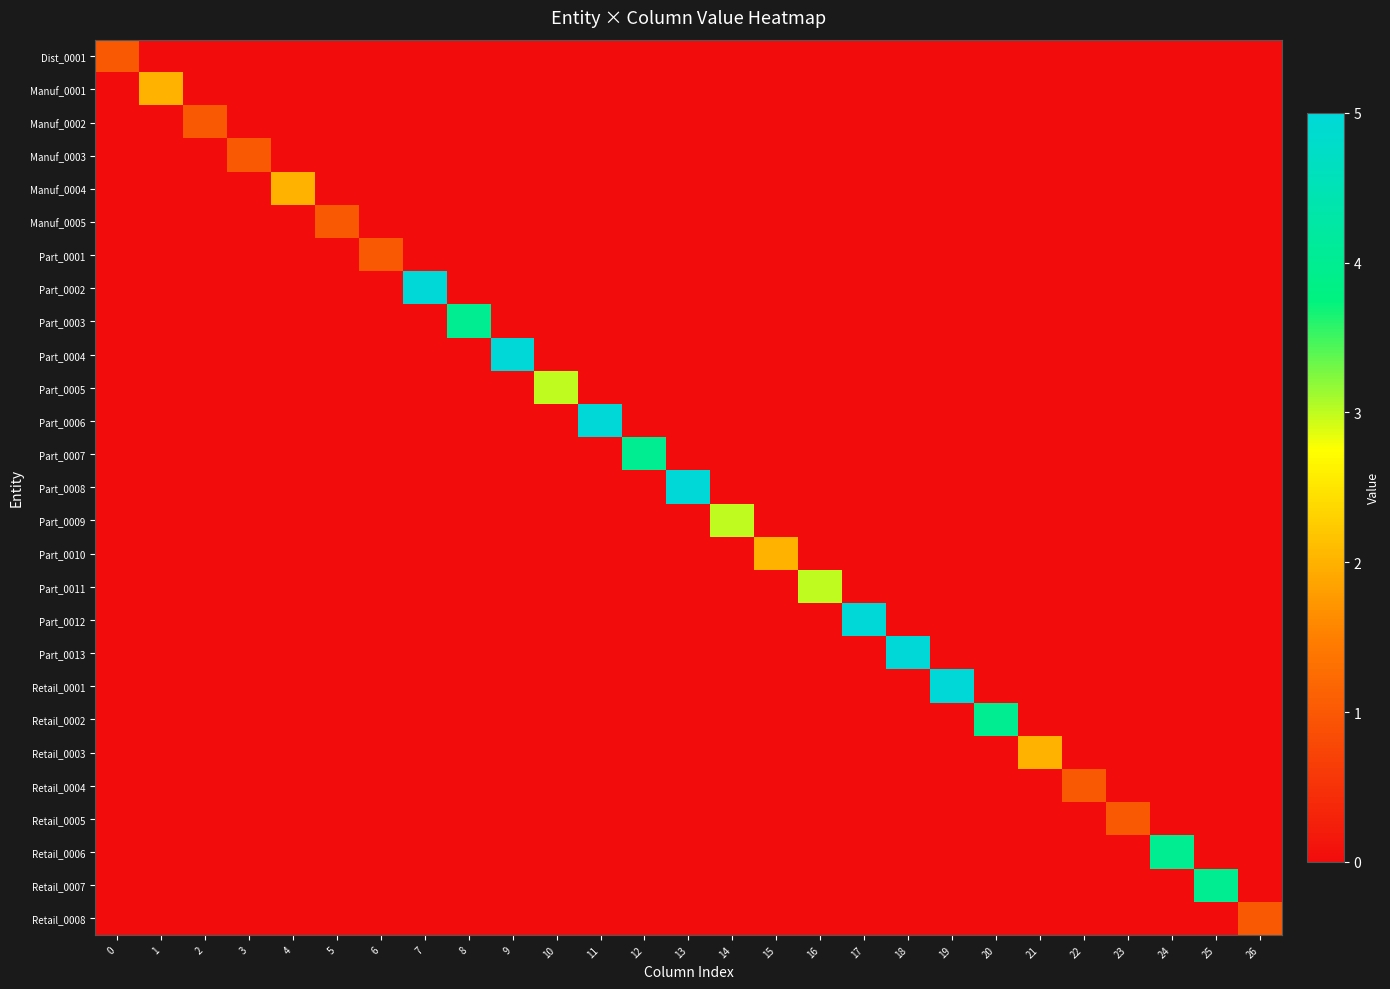

At which category is the sum across all series the highest?

7